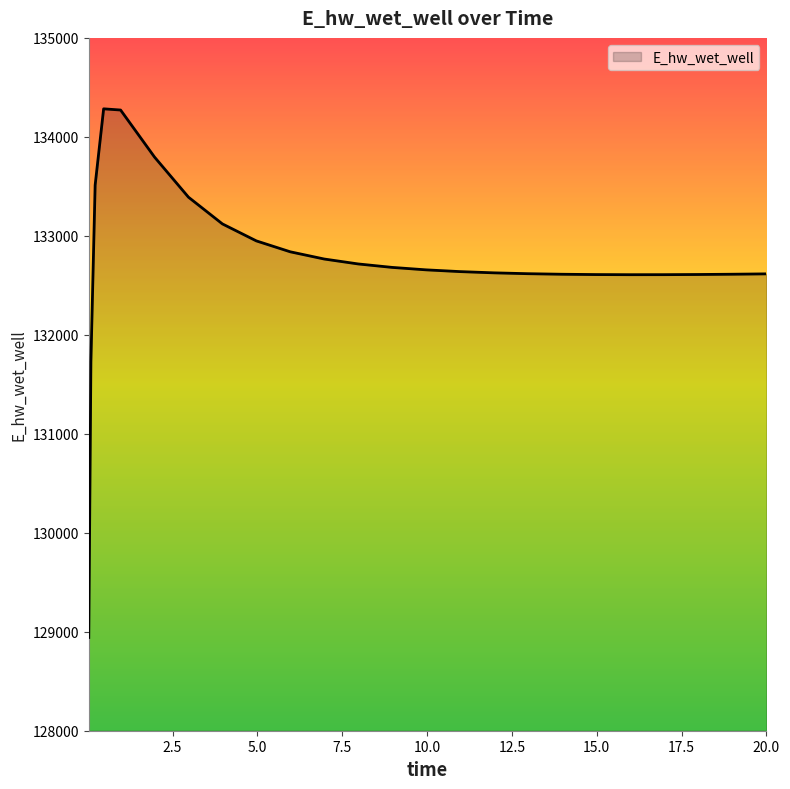

What is the difference between the maximum and minimum values?

5341.2